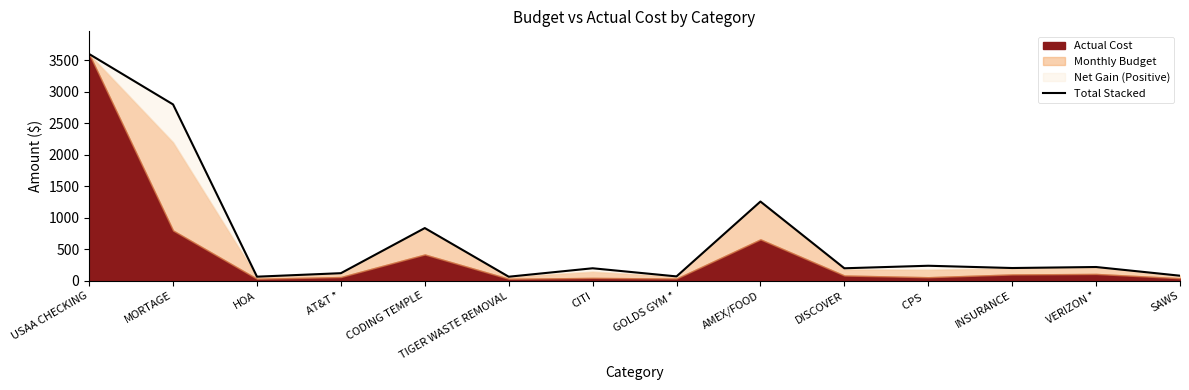

True or false: the data has more than 1 interior local peaks.

True